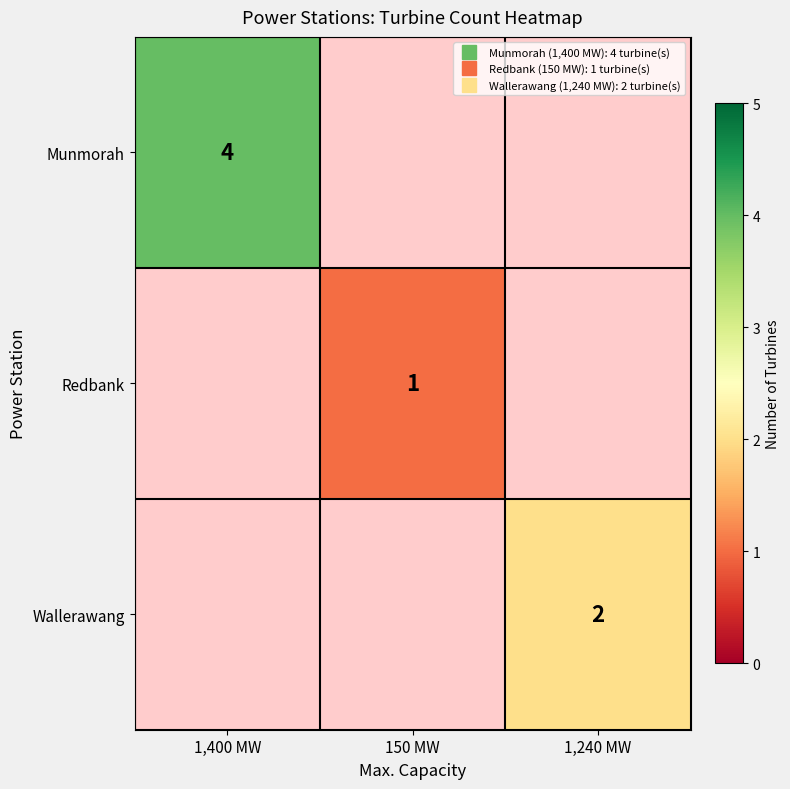

Is the value of Redbank at 1,400 MW greater than the value of Wallerawang at 1,400 MW?

No